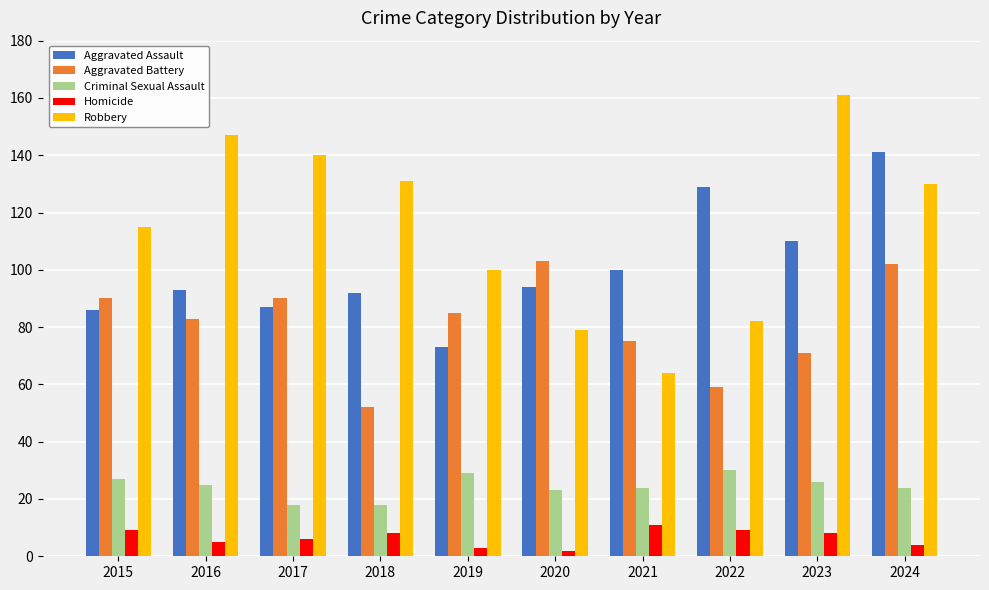

What is the sum of the Criminal Sexual Assault values at 2017 and 2021?

42